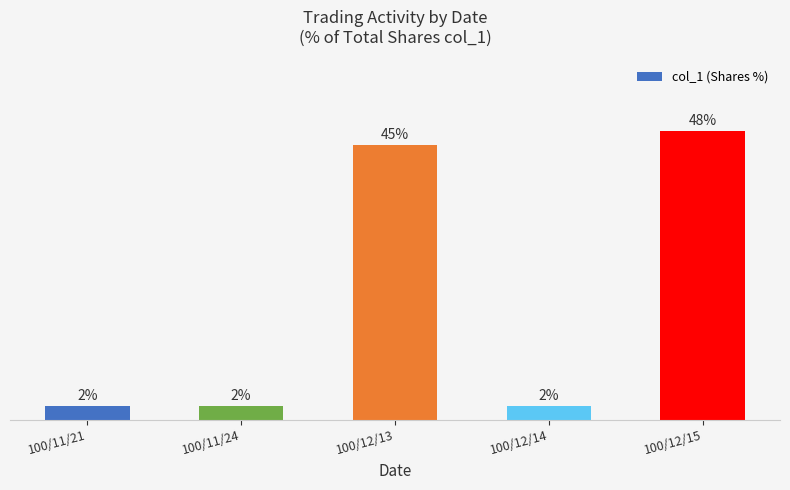

Are the bars horizontal?

No